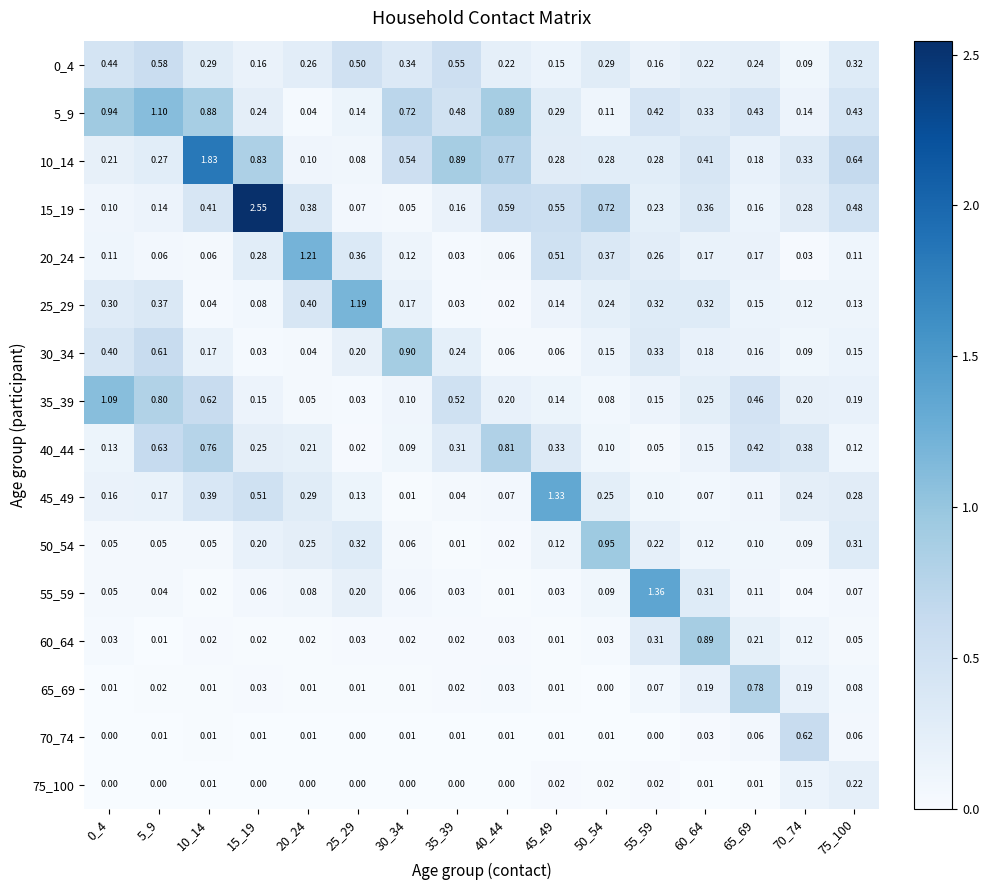

Is the value of 20_24 at 25_29 greater than the value of 60_64 at 10_14?

Yes